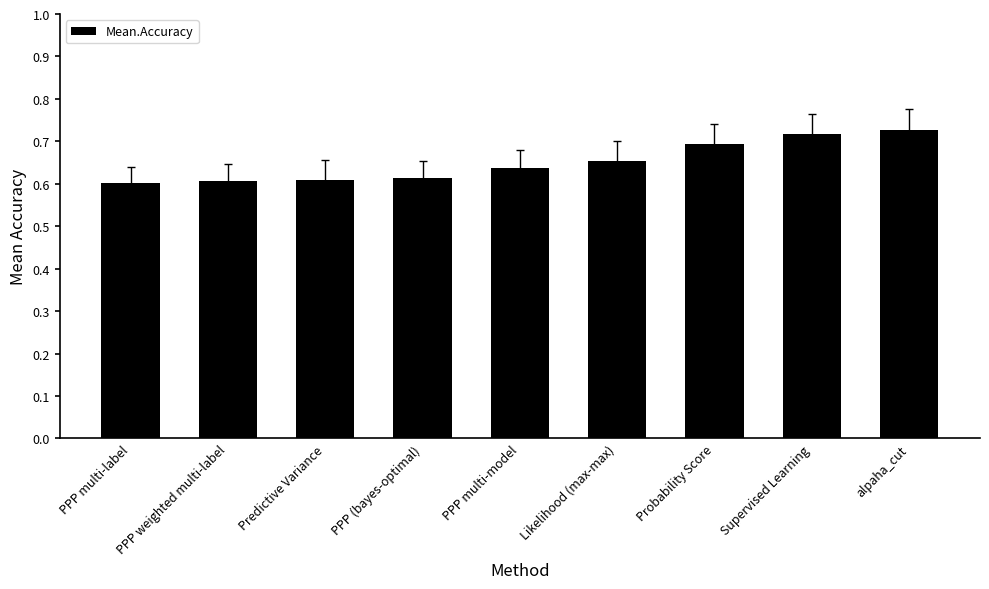

What position from the left is PPP weighted multi-label?

2